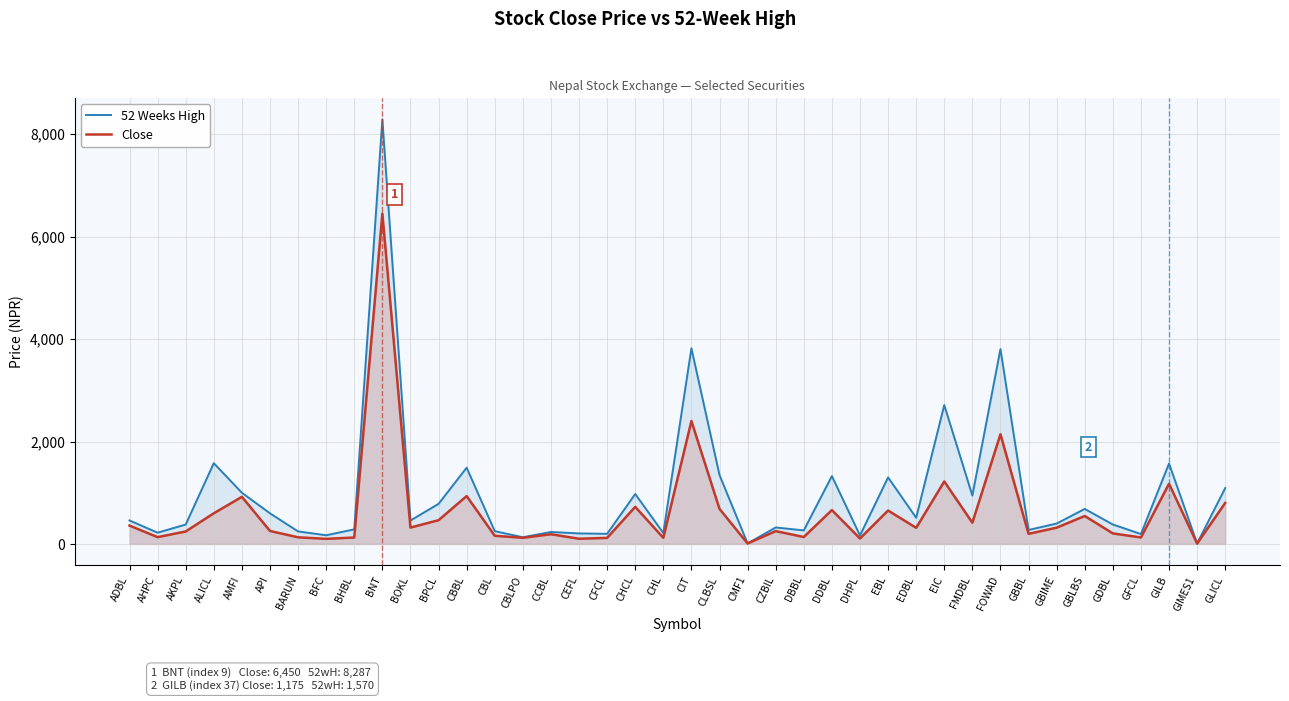

How many values in the 52 Weeks High series exceed 458?

19